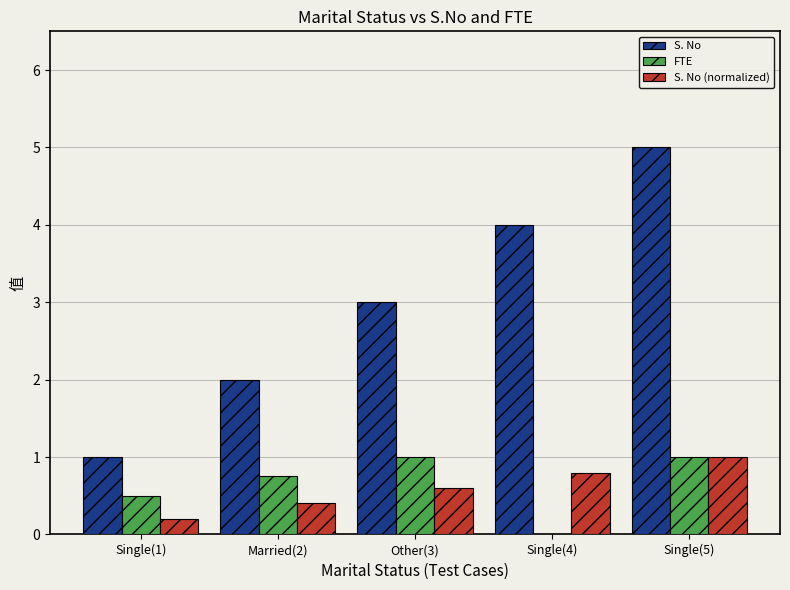

Which series has the widest spread of values?

S. No